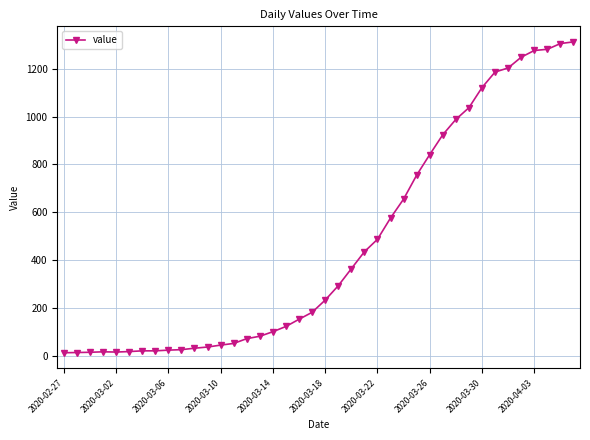

What is the average value?

465